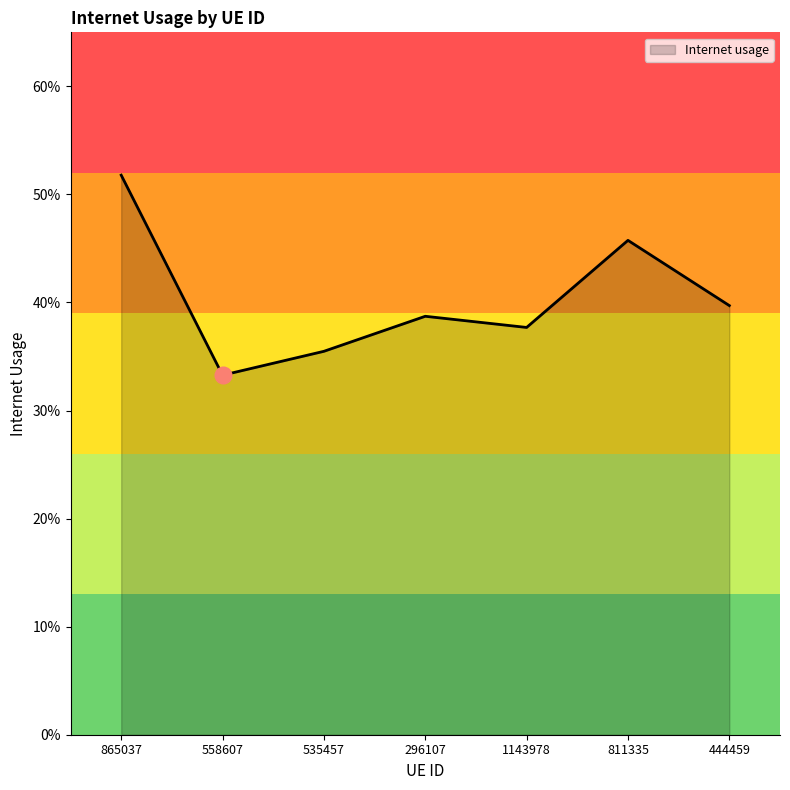

What is the label of the 1st point from the left?

865037